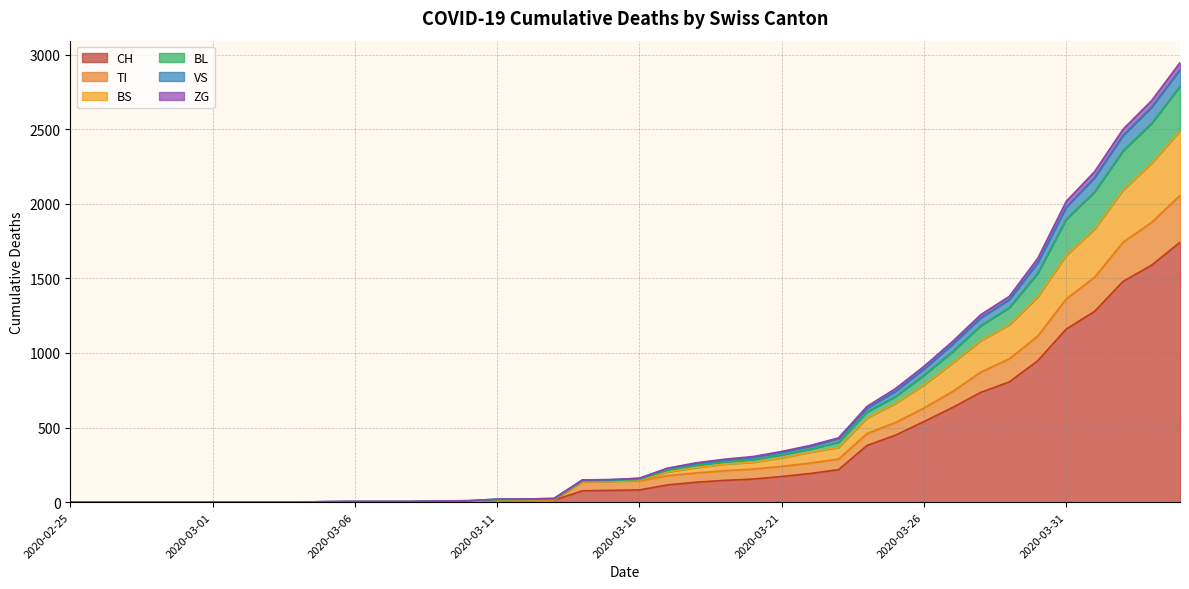

Reading left to right, what are all the values shown in this chart?

CH: 0	0	0	0	0	0	0	0	0	2	3	3	3	5	6	11	12	14	76	79	82	116	134	146	155	172	192	218	380	449	540	634	736	806	948	1160	1279	1480	1588	1742
TI: 0	0	0	0	0	0	0	0	0	2	3	3	3	5	6	11	12	14	137	140	143	178	196	211	222	240	262	289	460	534	631	741	872	961	1113	1362	1508	1743	1875	2056
BS: 0	0	0	0	0	0	0	0	0	2	3	3	3	5	6	15	16	18	141	140	147	203	232	255	268	297	335	367	565	662	786	932	1083	1189	1376	1654	1831	2093	2272	2490
BL: 0	0	0	0	0	0	0	0	0	2	3	3	3	6	8	17	18	20	143	145	152	216	248	271	286	318	356	402	605	708	851	1008	1183	1304	1534	1896	2080	2355	2538	2788
VS: 0	0	0	0	0	0	0	0	0	4	5	5	5	8	10	20	21	25	149	151	160	228	264	288	306	340	380	431	642	761	910	1076	1257	1379	1634	2016	2216	2500	2691	2946
ZG: 0	0	0	0	0	0	0	0	0	4	5	5	5	8	10	20	21	25	149	151	160	227	259	283	301	335	375	426	630	743	892	1058	1236	1358	1605	1977	2176	2459	2647	2900